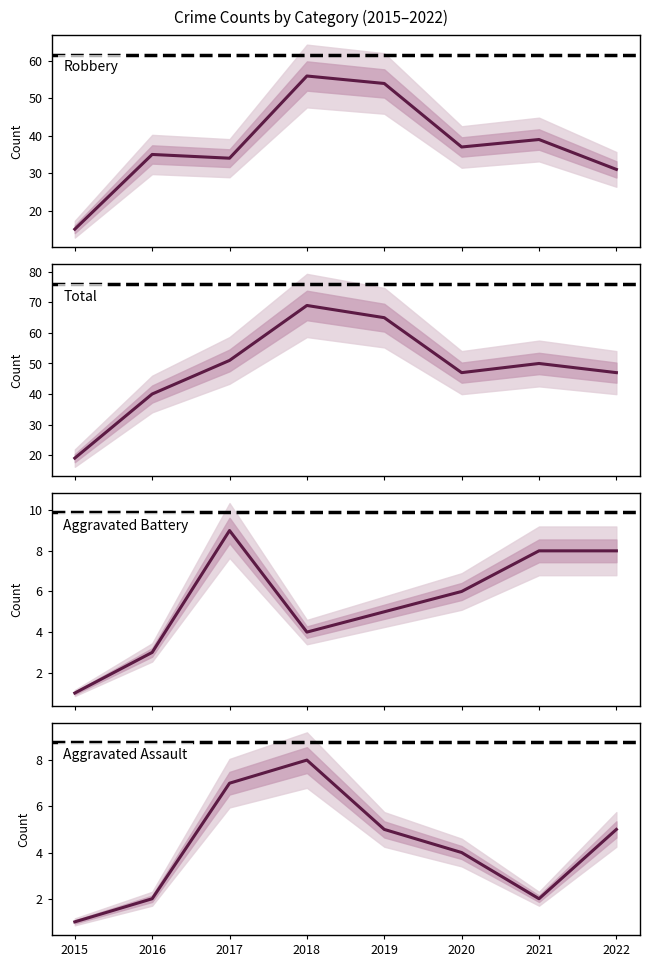

What is the total value across all series at 2017?

101